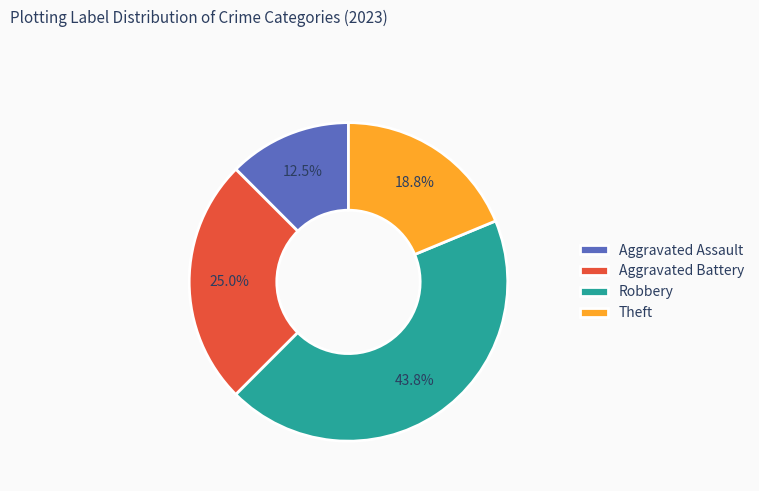

How many slices are in this pie chart?

4